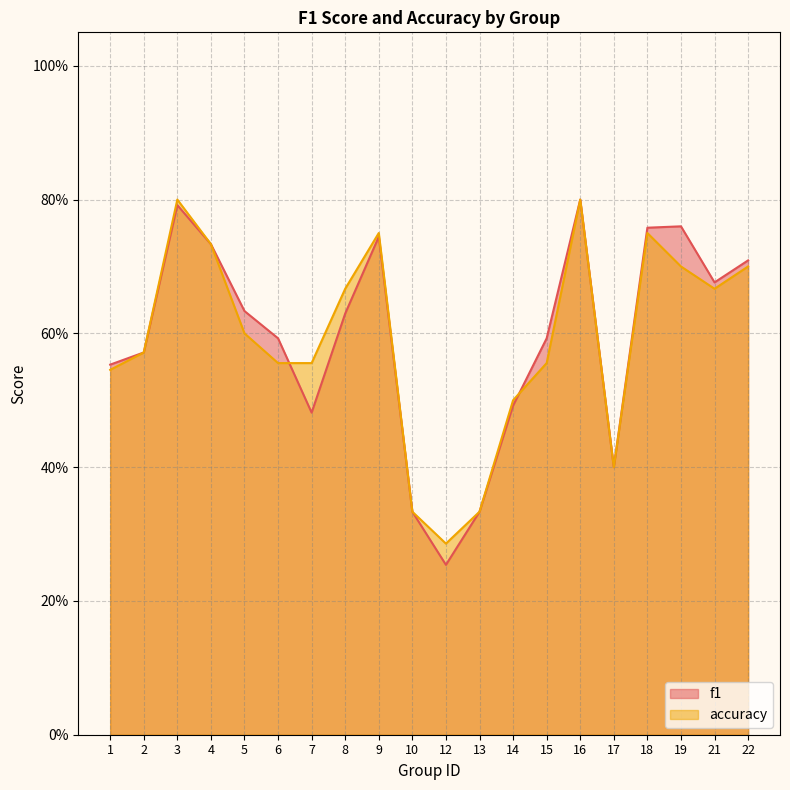

The accuracy series shows 0.8 at 9. True or false?

True